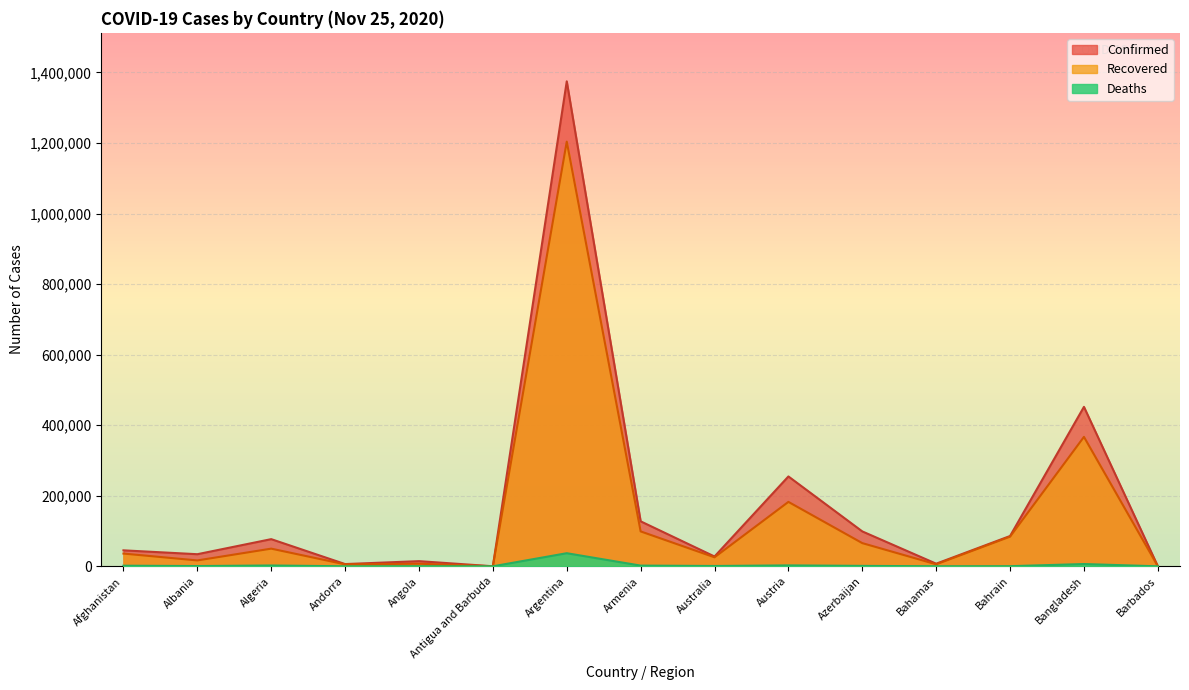

The value of Confirmed at Bahamas is 7431. True or false?

True